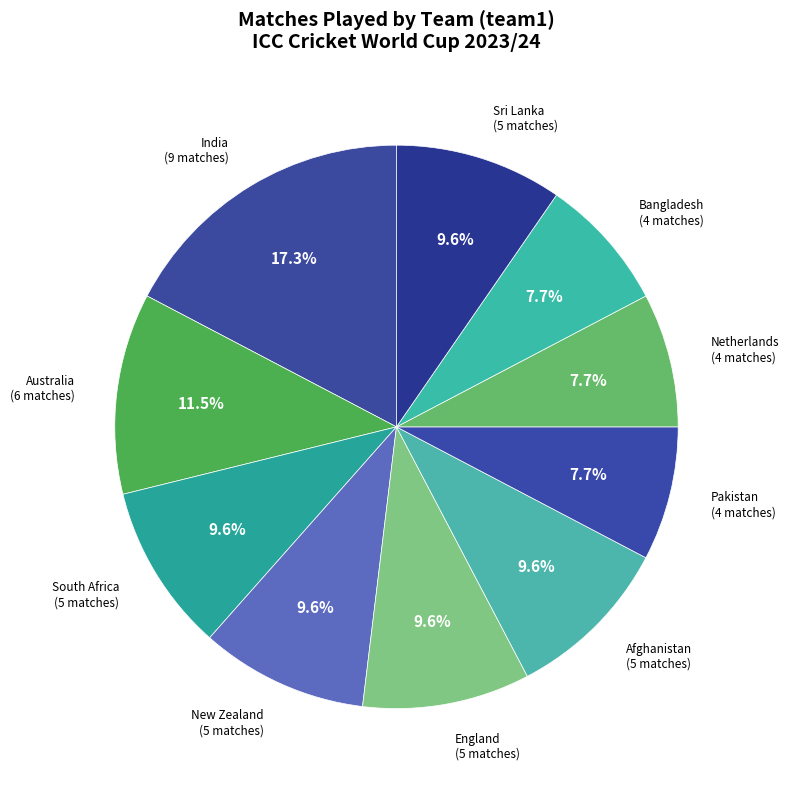

How many segments does this pie chart have?

10